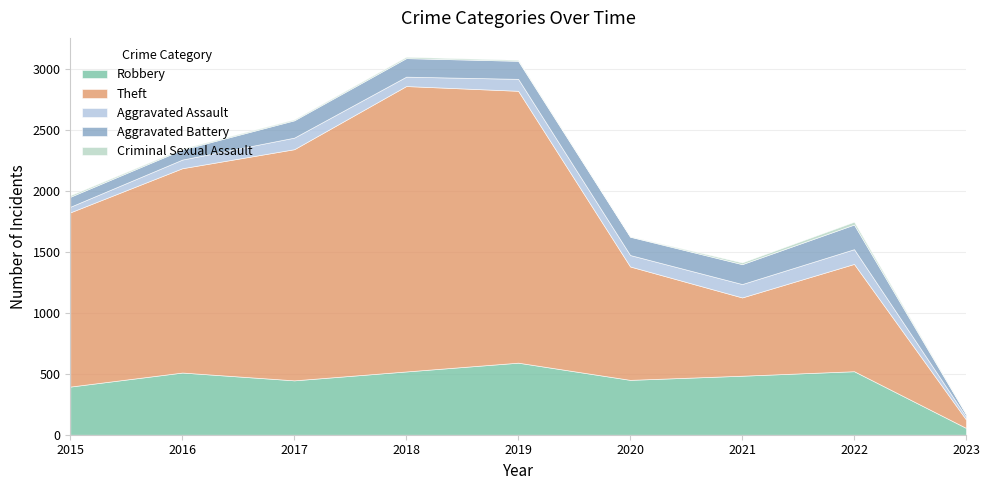

At which label does Robbery reach its minimum?

2023